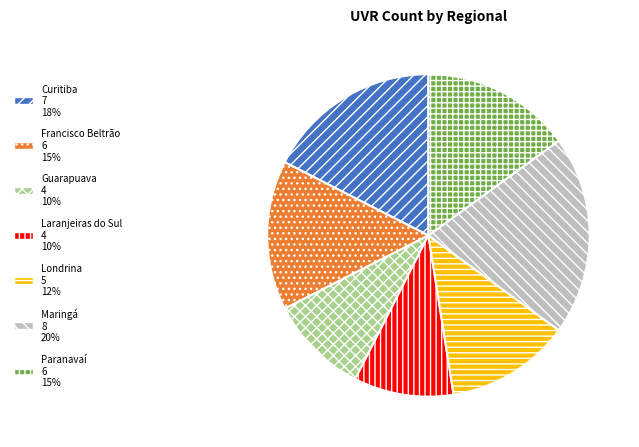

Does Curitiba account for over 50% of the chart?

No